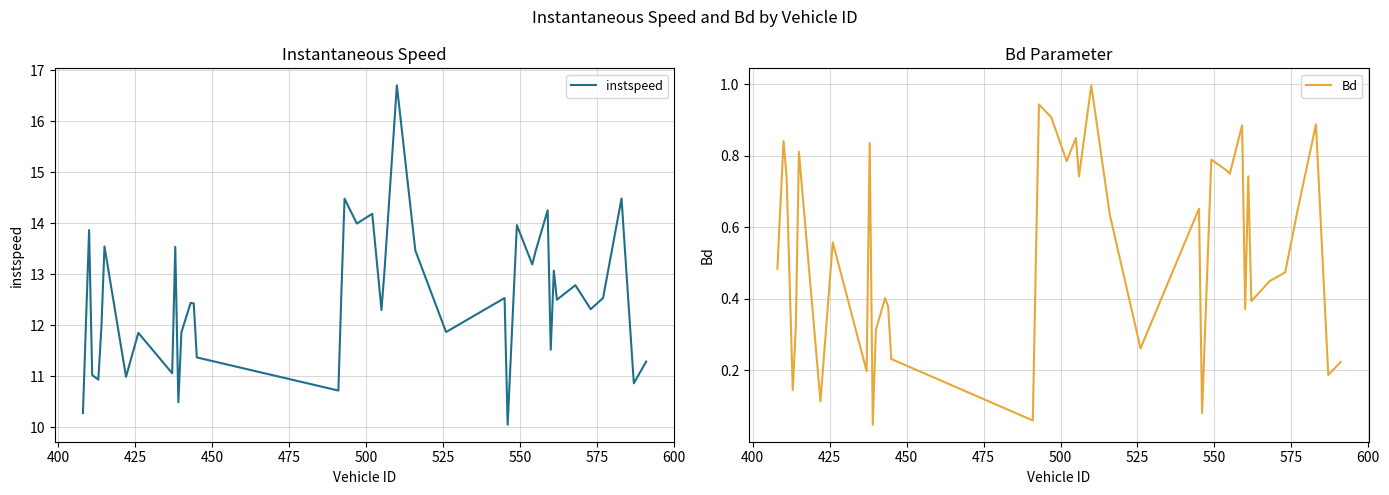

What is the lowest value of the instspeed series?

10.1